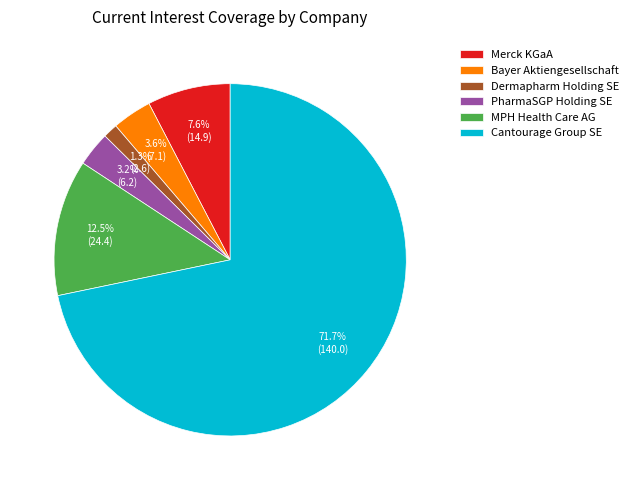

Is it true that Bayer Aktiengesellschaft is 15% of the pie?

False